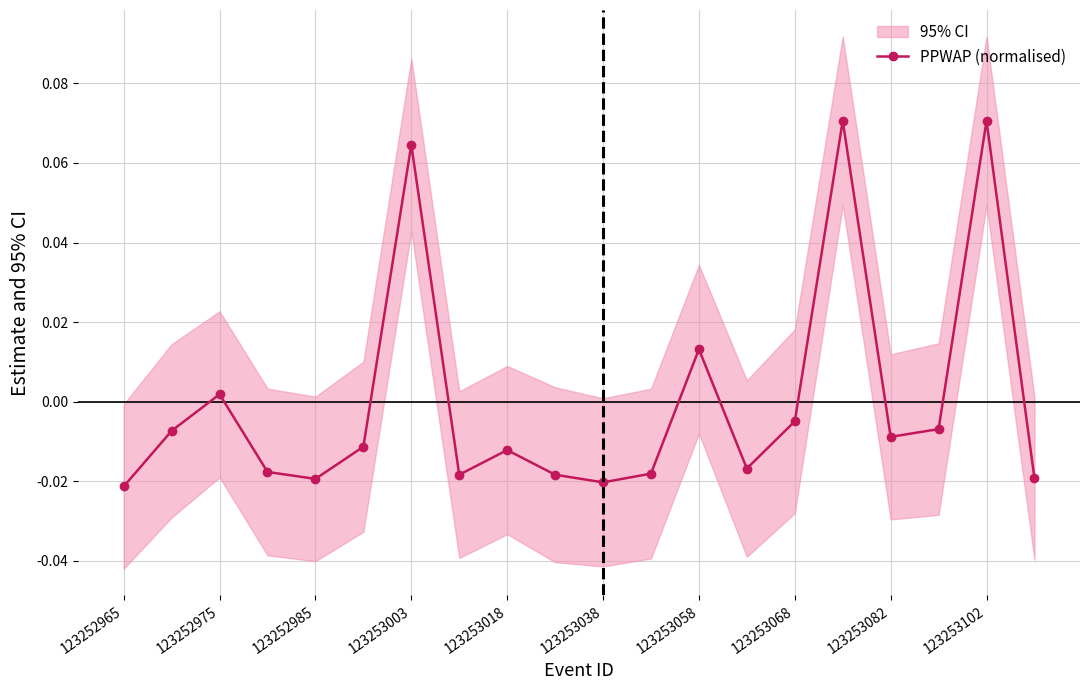

At which label is PPWAP (normalised) closest to 0?

123252975